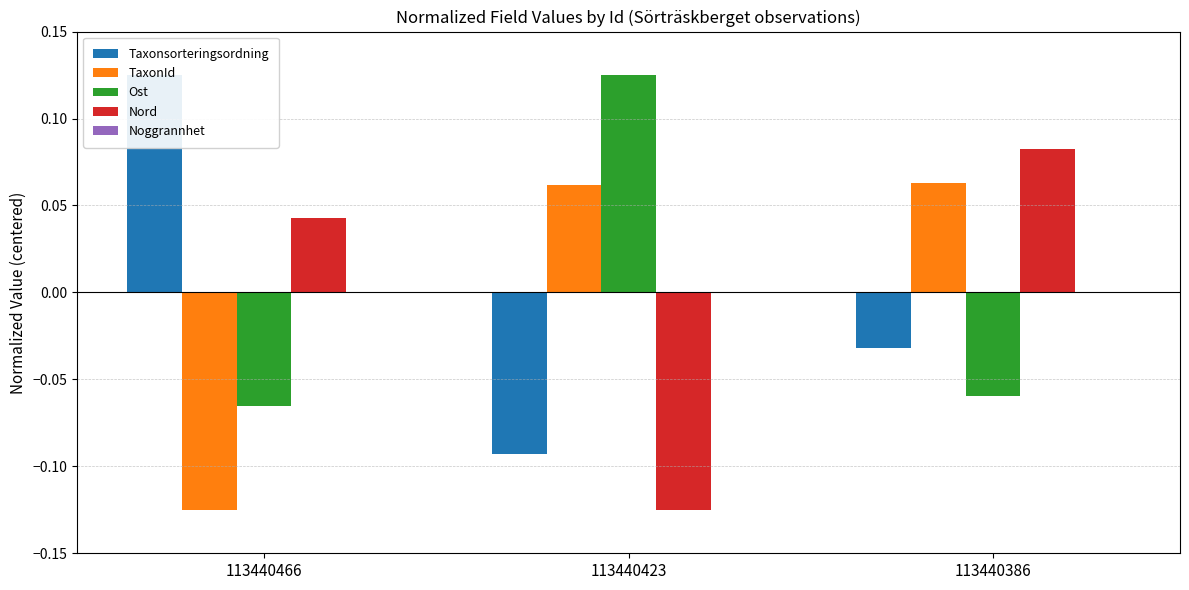

What is the spread (max minus min) of values at 113440423?

0.2